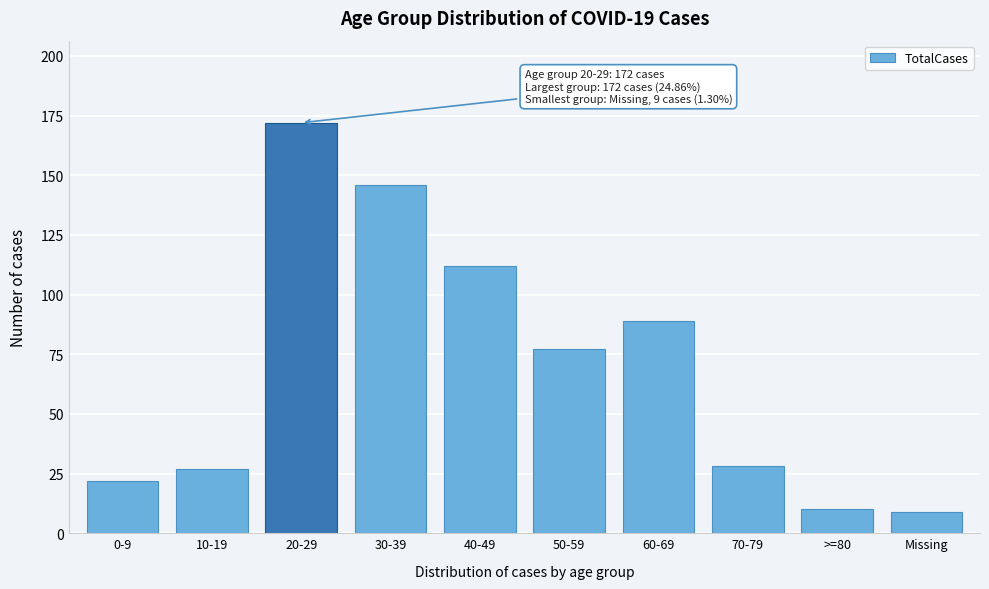

Reading left to right, list all the values displayed in this chart.

0-9=22	10-19=27	20-29=172	30-39=146	40-49=112	50-59=77	60-69=89	70-79=28	>=80=10	Missing=9